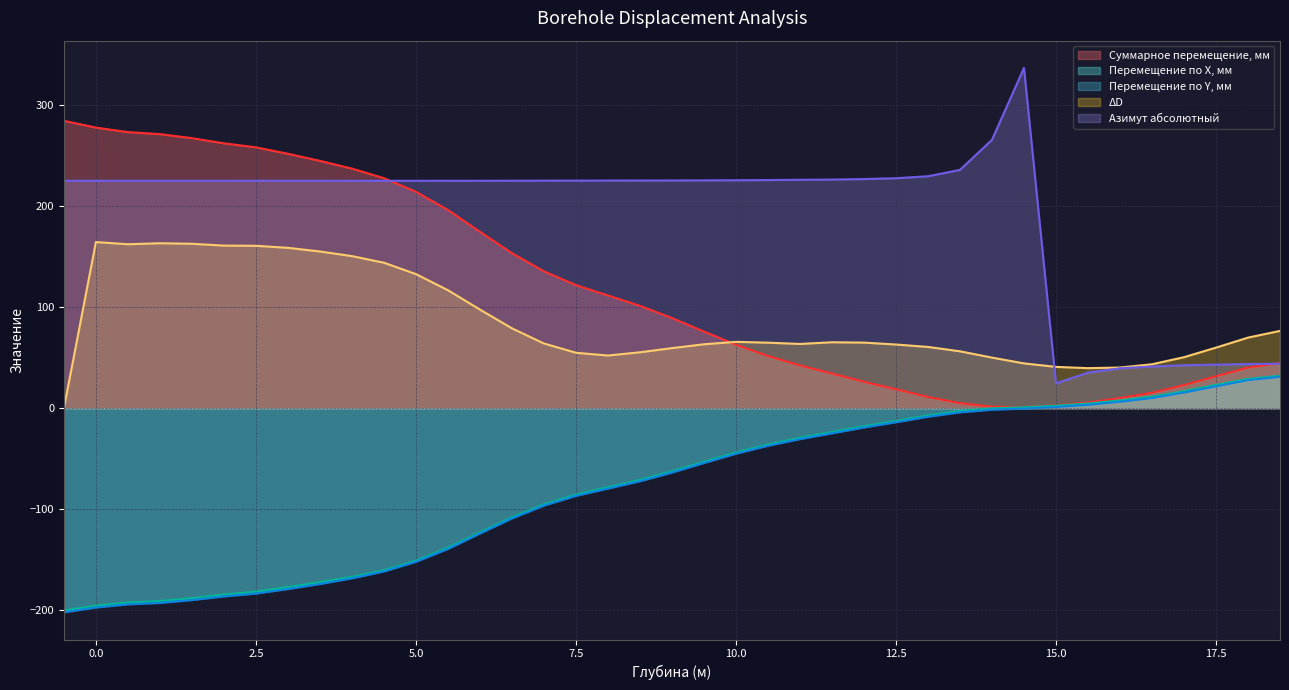

At how many categories does at least one series exceed 167?

31